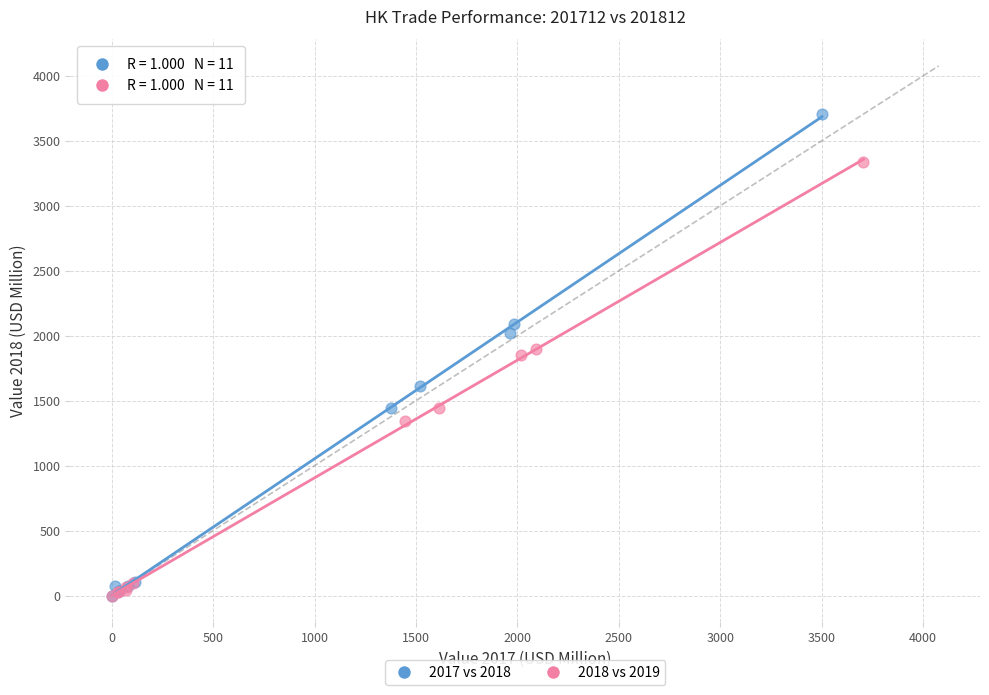

Which series has the widest spread of Y values?

2017 vs 2018